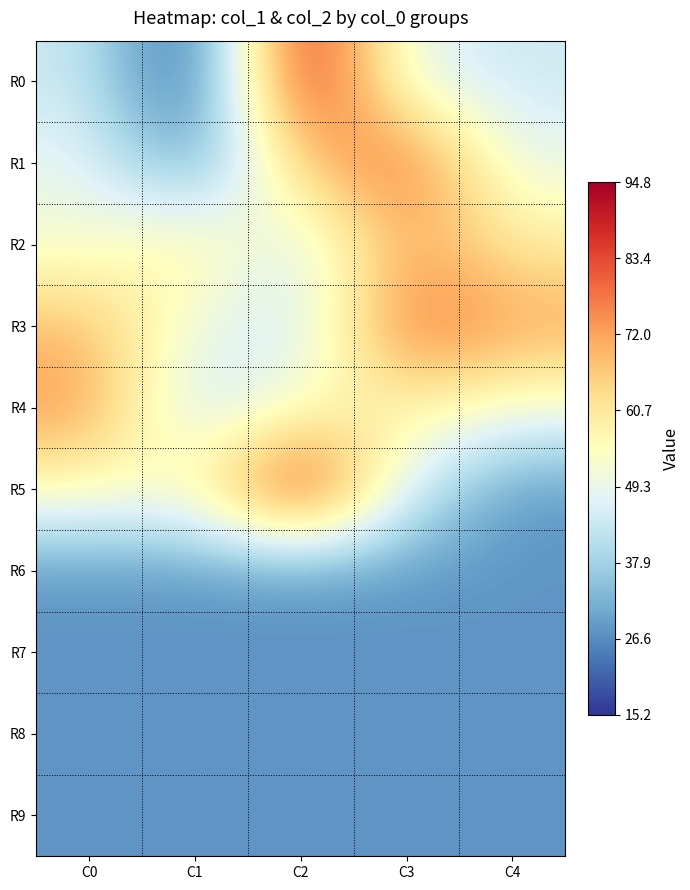

What is the difference between the highest and lowest values at C2?

66.9